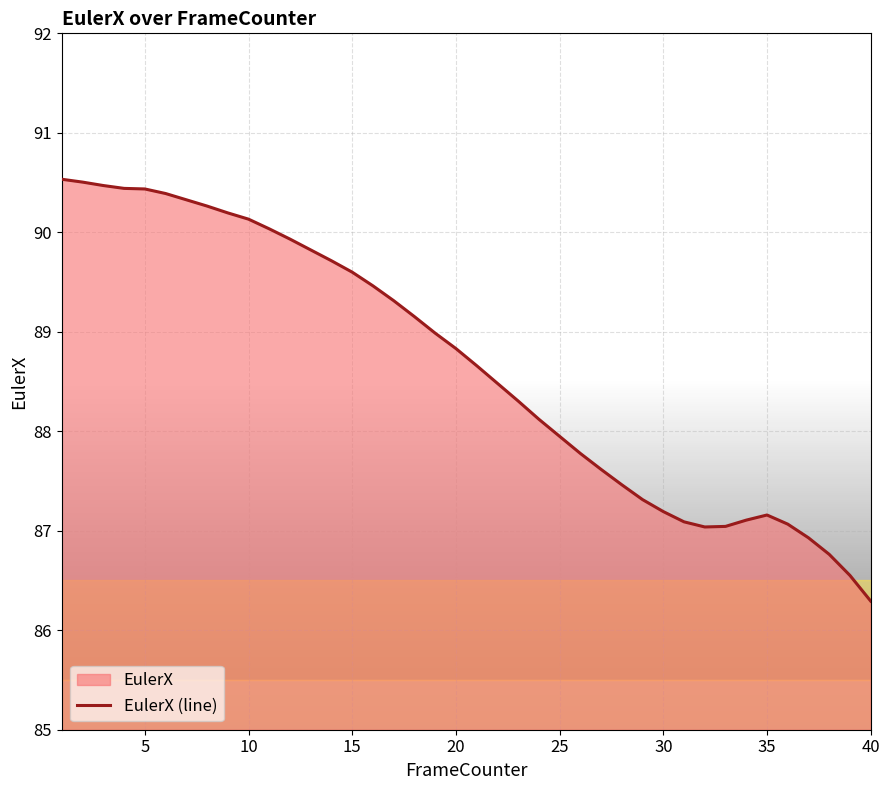

What is the difference between the maximum and minimum values?

4.2